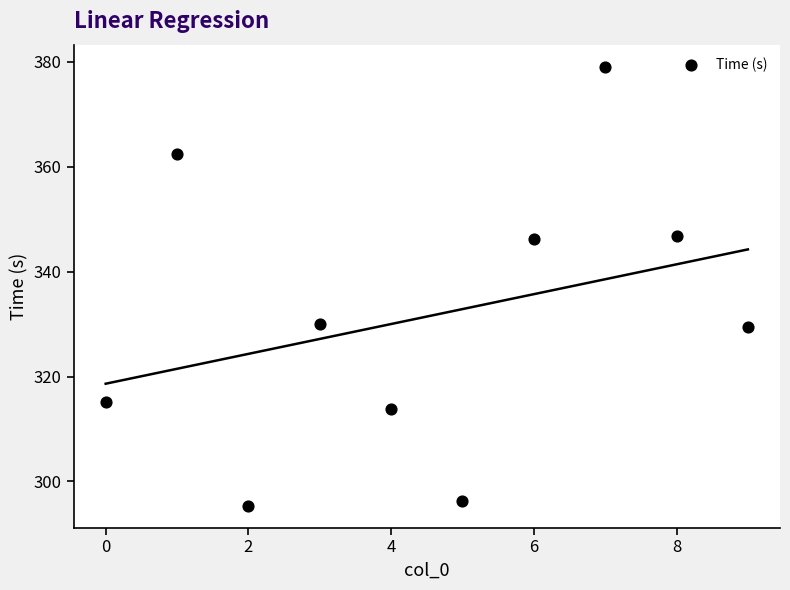

What is the average Y value?

331.4